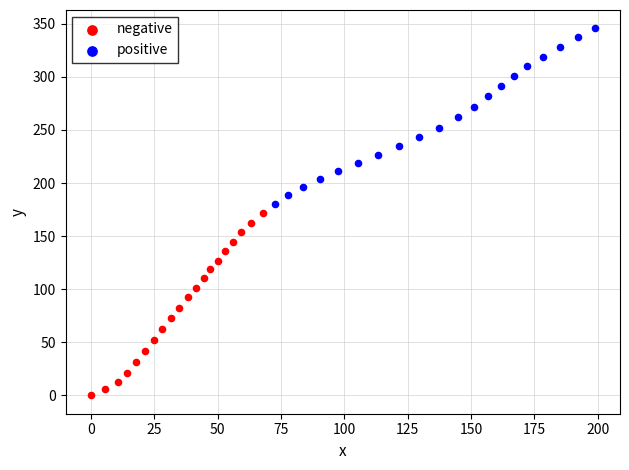

Which series reaches the minimum Y coordinate?

negative